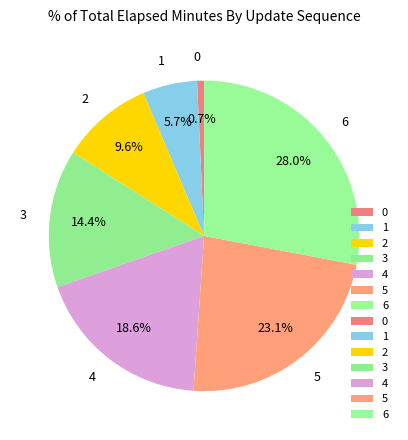

What percentage is the 5 slice, to the nearest percent?

23%